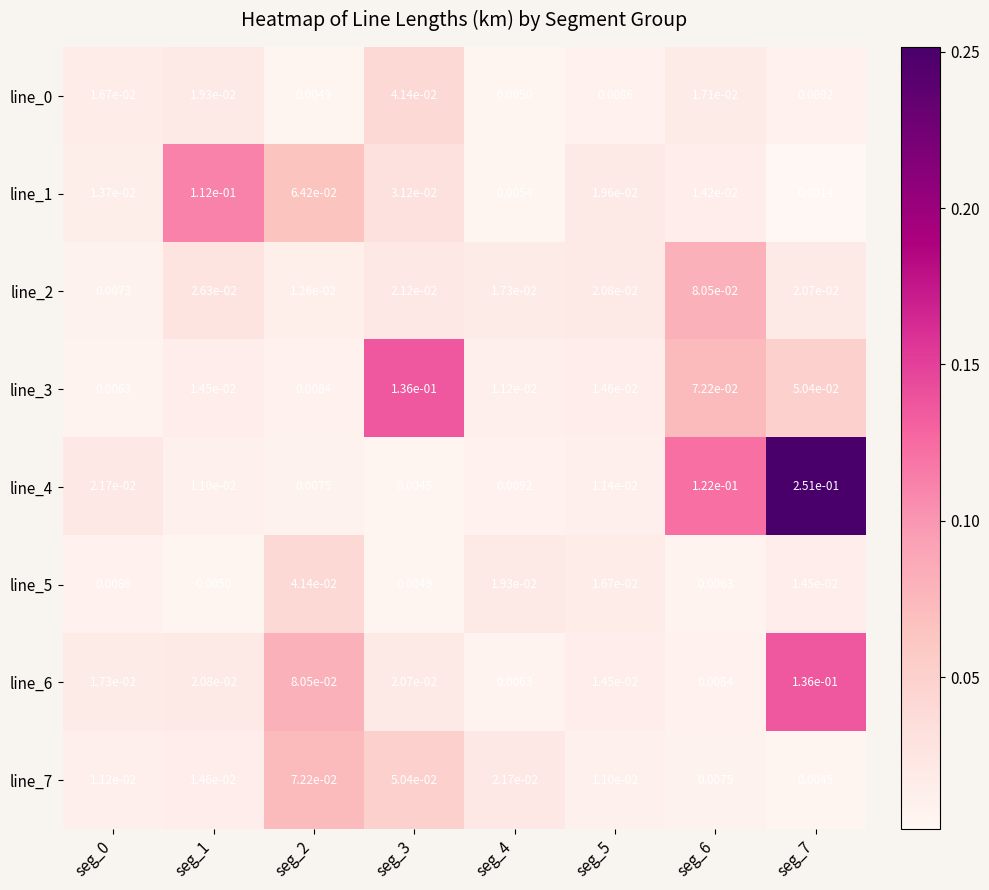

Which series has the widest spread of values?

line_4